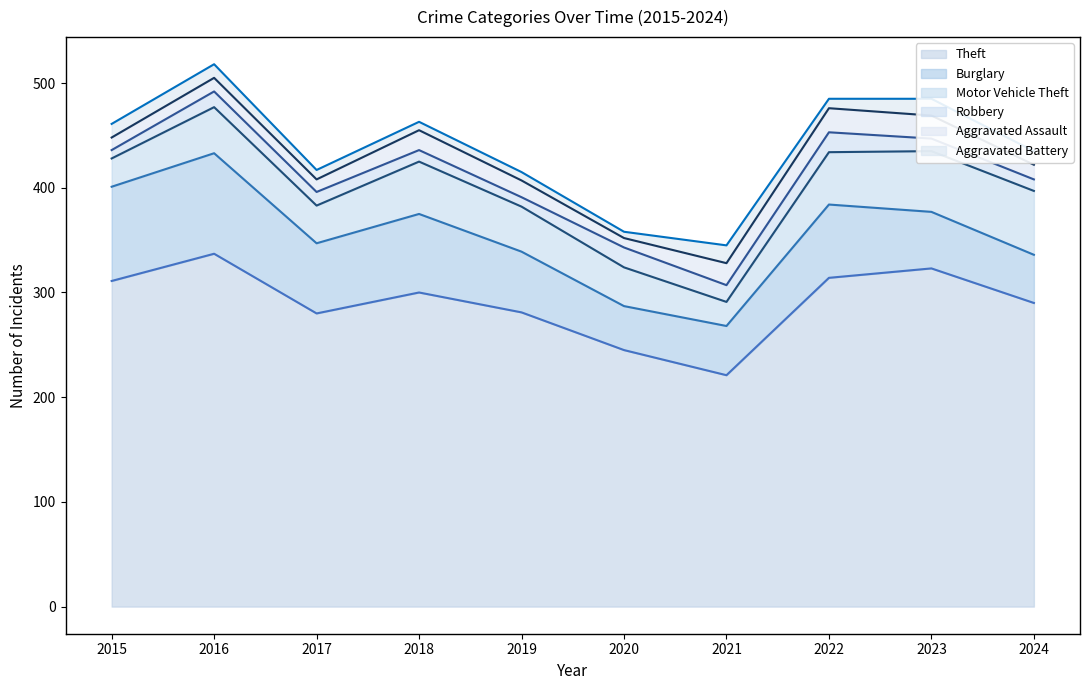

Reading left to right, list all the values displayed in this chart.

Theft: 311	337	280	300	281	245	221	314	323	290
Burglary: 90	96	67	75	58	42	47	70	54	46
Motor Vehicle Theft: 27	44	36	50	43	37	23	50	58	61
Robbery: 8	15	13	11	9	19	16	19	12	11
Aggravated Assault: 12	13	12	19	16	9	21	23	22	14
Aggravated Battery: 13	13	9	8	8	6	17	9	16	13